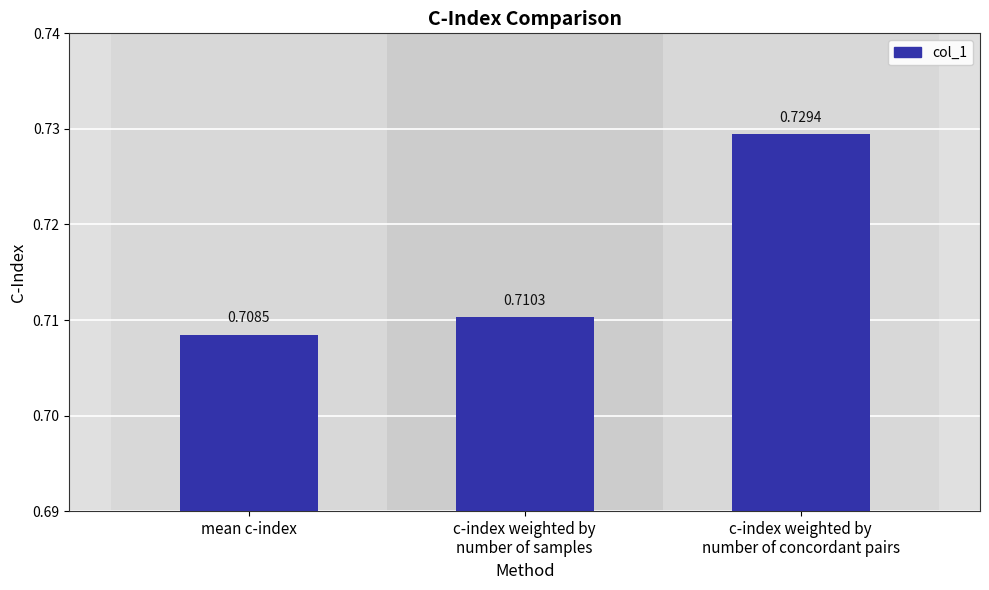

What is the label of the 3rd bar from the right?

mean c-index